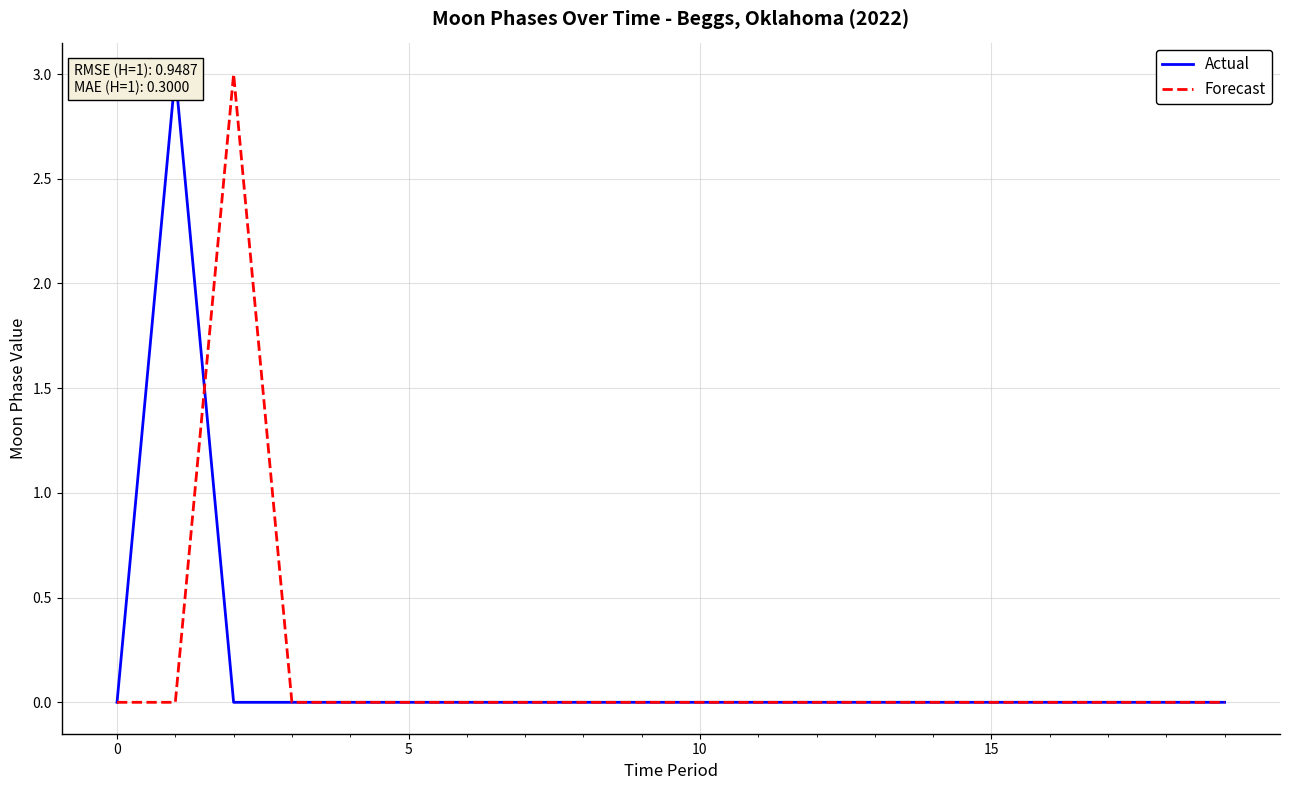

Reading left to right, list all the values displayed in this chart.

Actual: 0	3	0	0	0	0	0	0	0	0	0	0	0	0	0	0	0	0	0	0
Forecast: 0	0	3	0	0	0	0	0	0	0	0	0	0	0	0	0	0	0	0	0